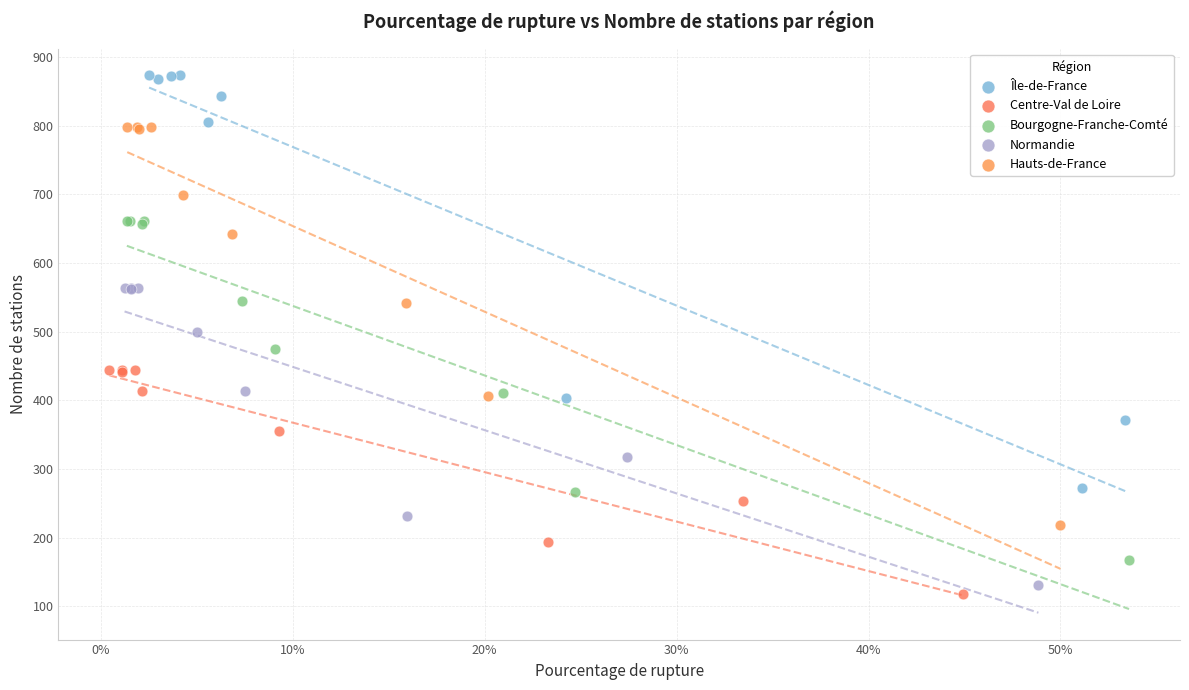

What are all the series names shown in the legend?

Île-de-France, Centre-Val de Loire, Bourgogne-Franche-Comté, Normandie, Hauts-de-France